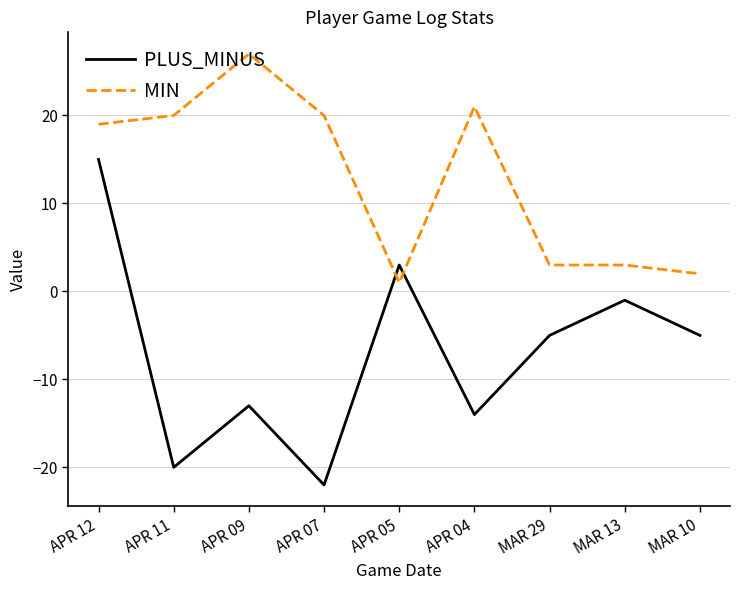

Between which two adjacent categories do PLUS_MINUS and MIN first intersect?

APR 07 and APR 05